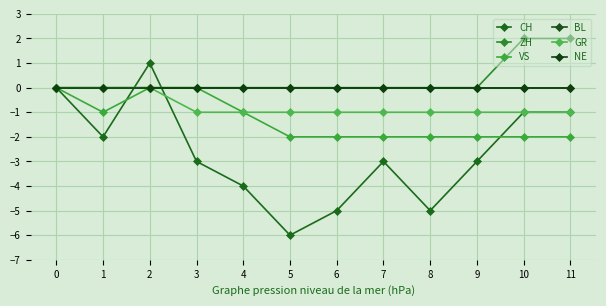

Does the chart have visible grid lines?

Yes